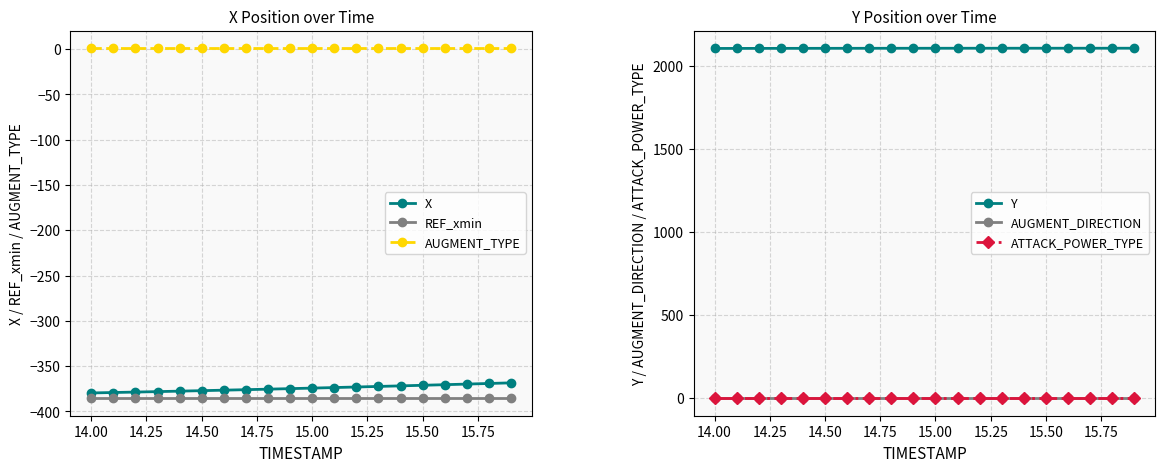

True or false: AUGMENT_TYPE and X cross at least once.

False